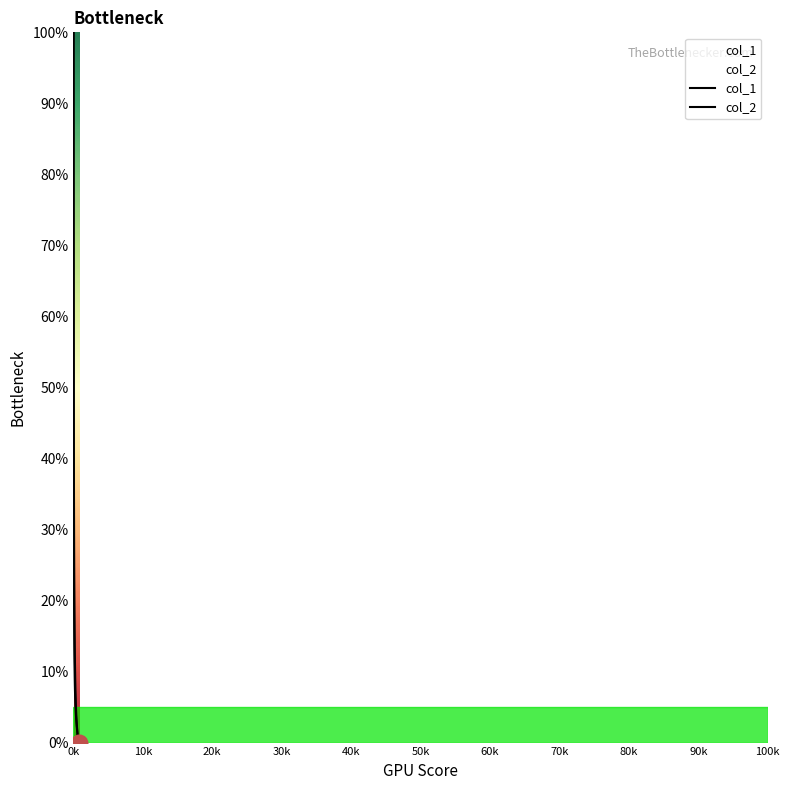

True or false: col_2 and col_1 cross at least once.

False